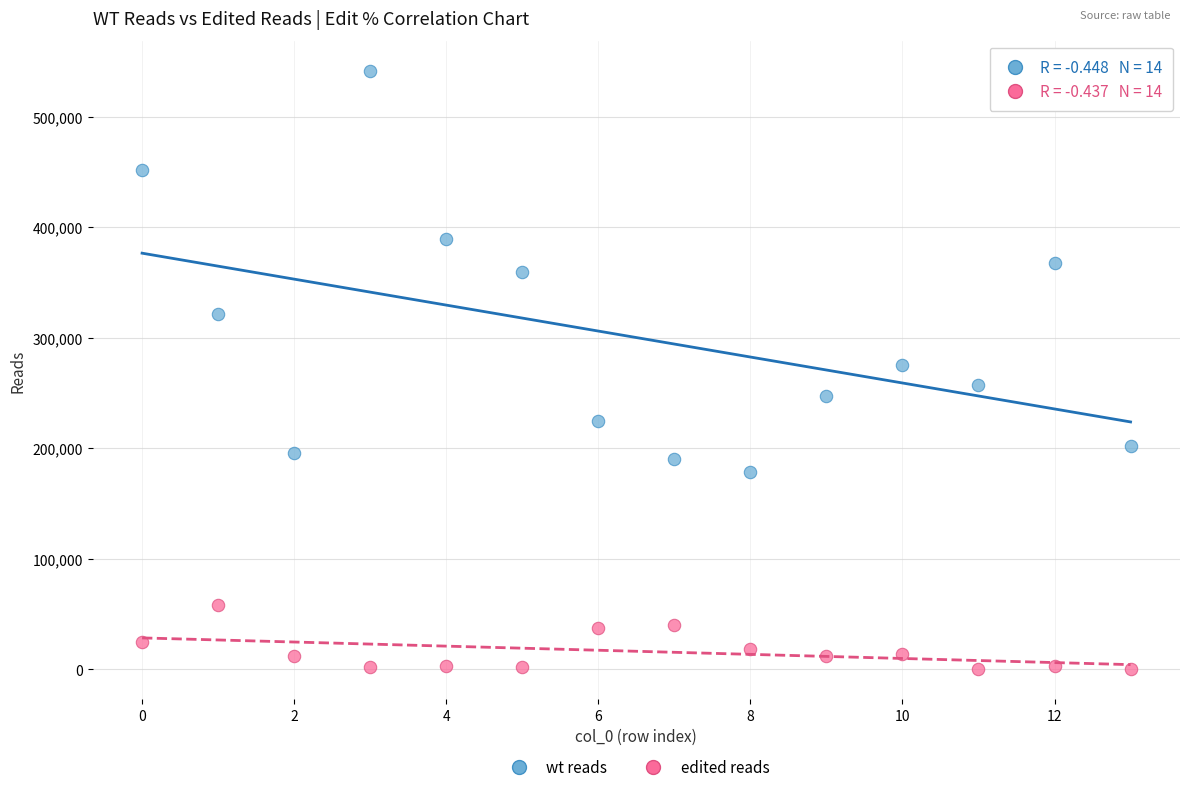

Which series has the largest Y range (max minus min)?

wt reads